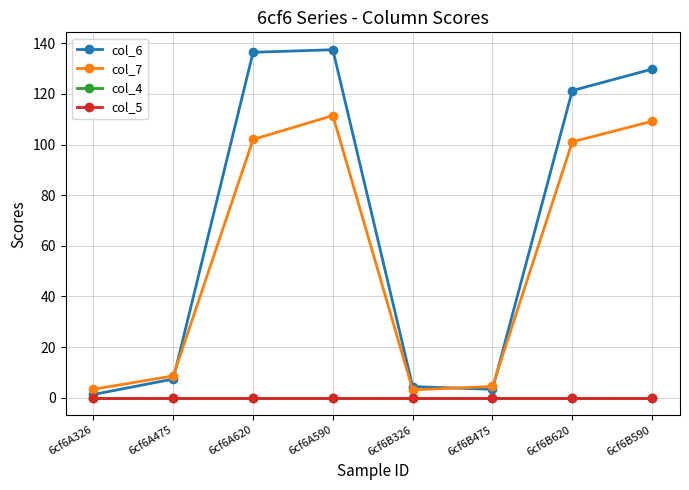

Is this an area chart (filled region under the line)?

No